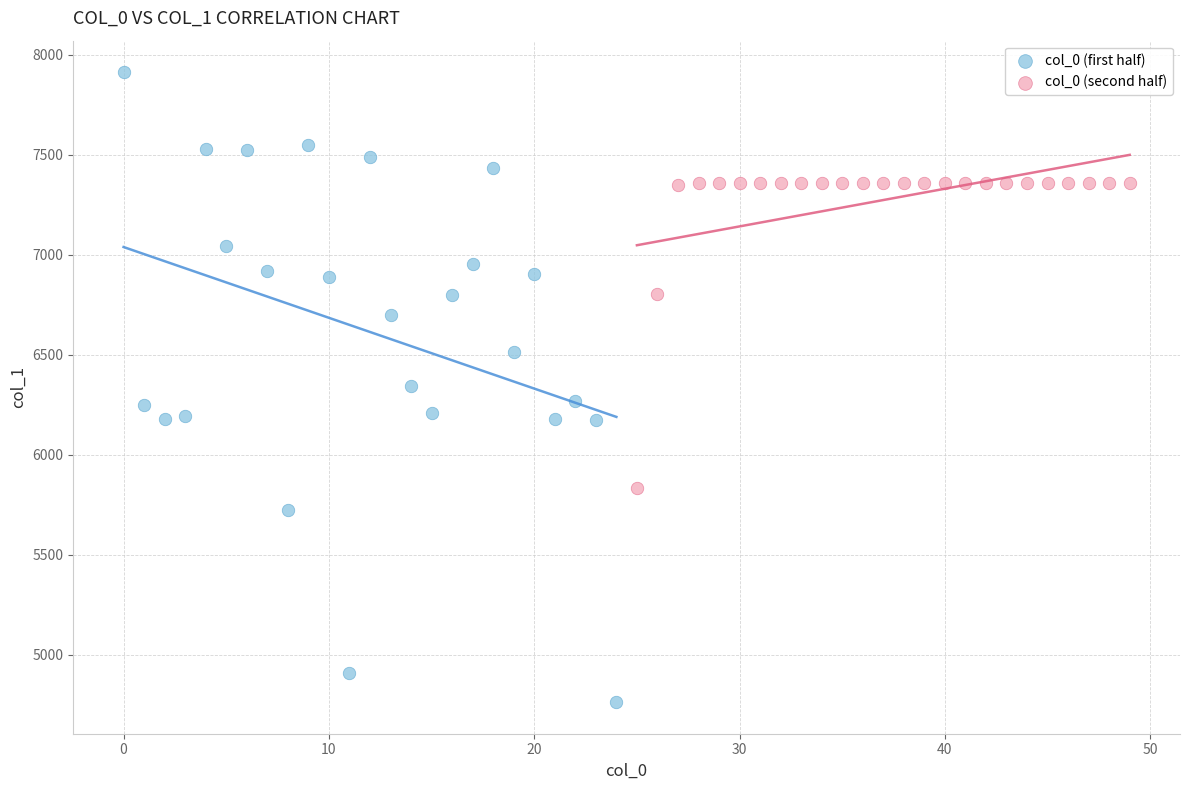

Which series contains the highest Y value?

col_0 (first half)